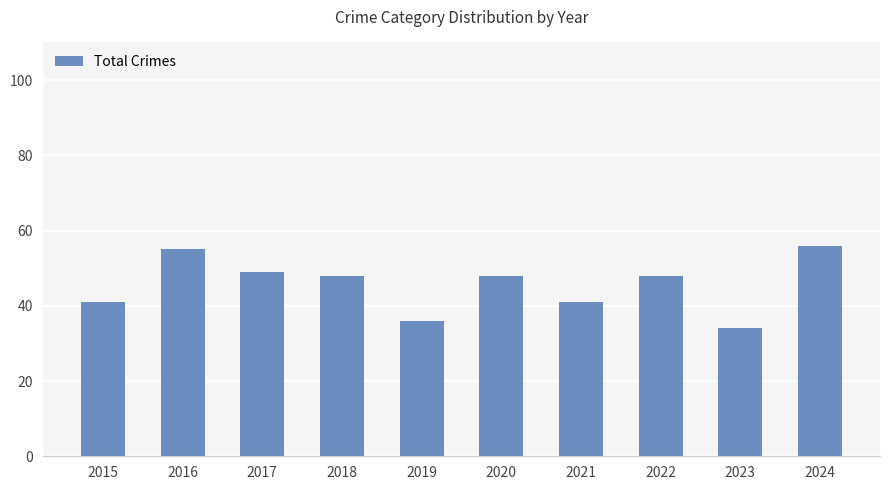

What is the ratio of the value at 2018 to the value at 2022?

1.0